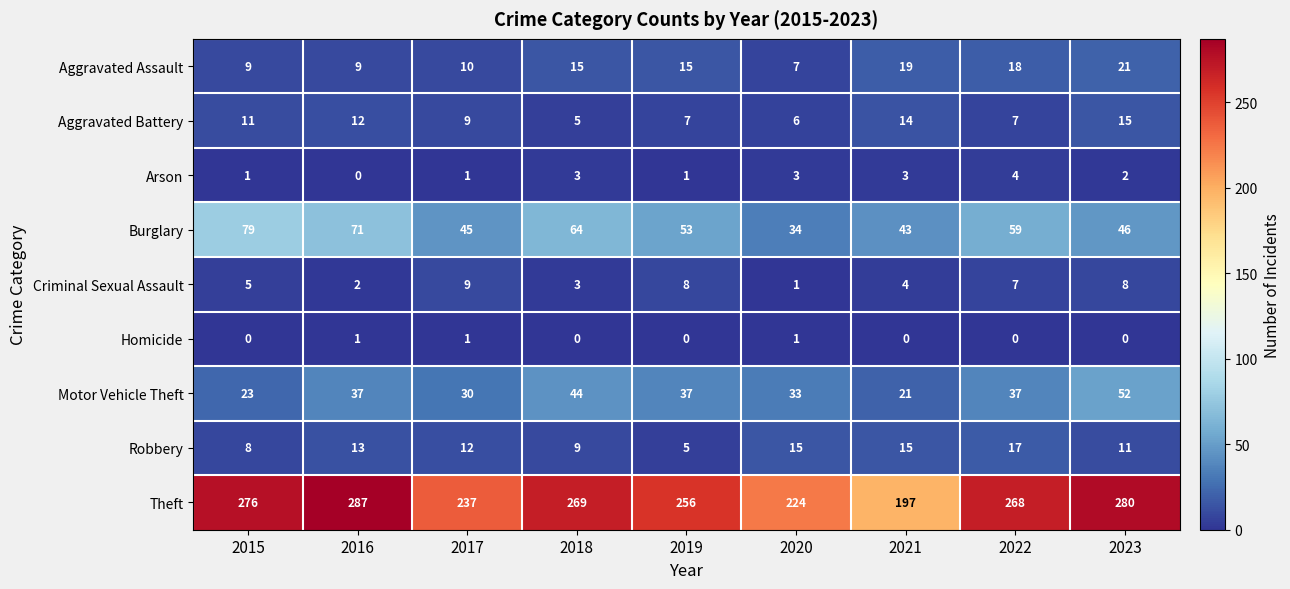

Where does the Arson series first go above 2?

2018